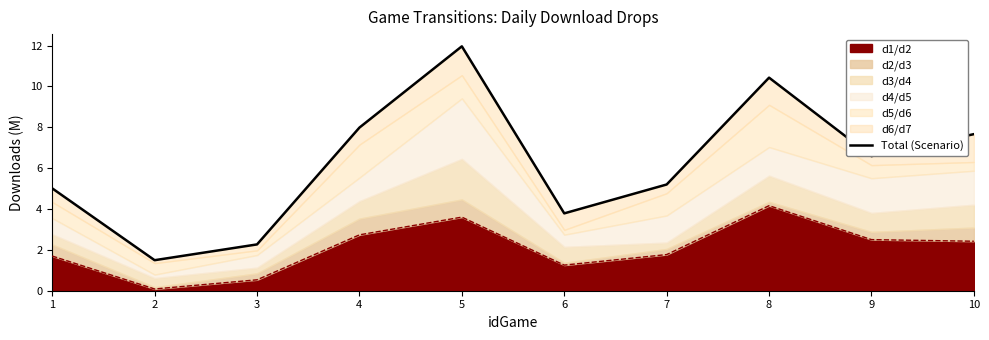

The chart shows a value of 2.3 at 8. True or false?

False